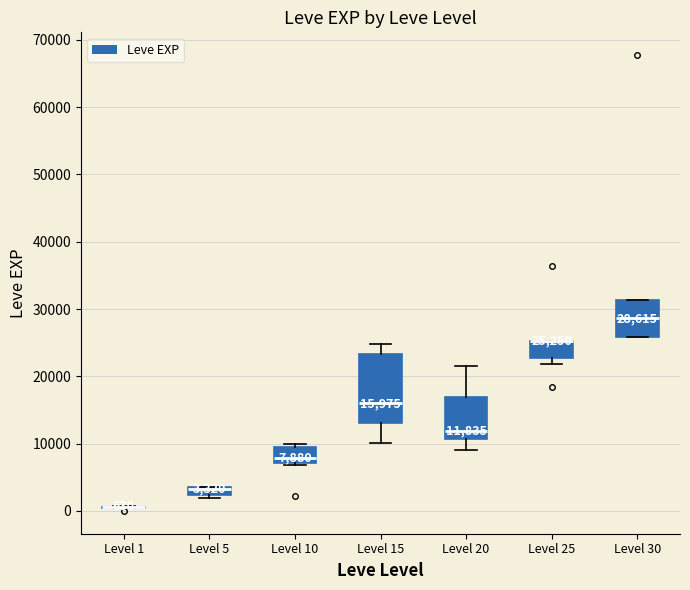

Which box is the tallest, from its lower edge to its upper edge?

Level 15